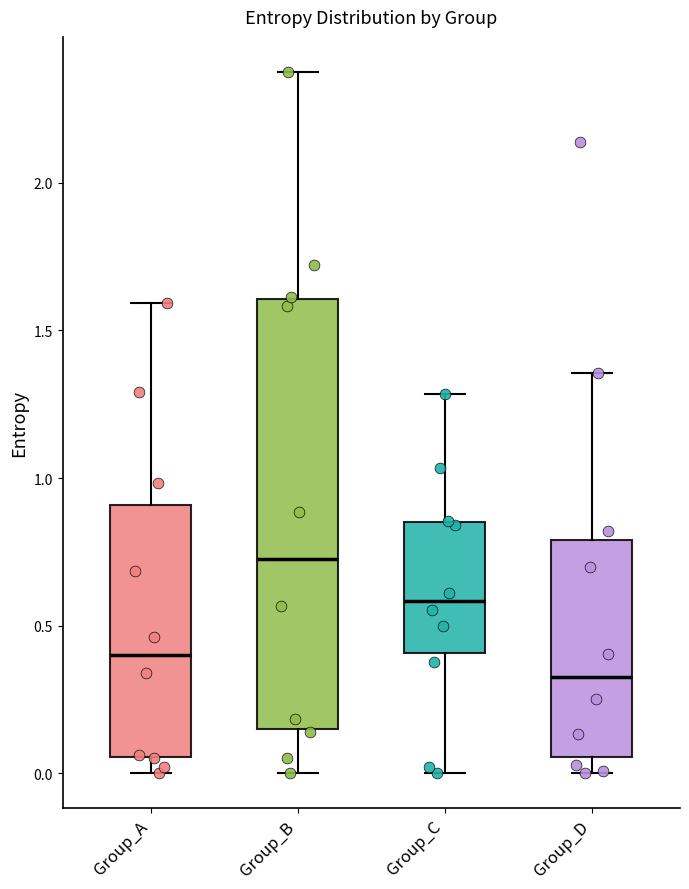

Comparing the boxes themselves (not the whiskers), which one is the tallest?

Group_B